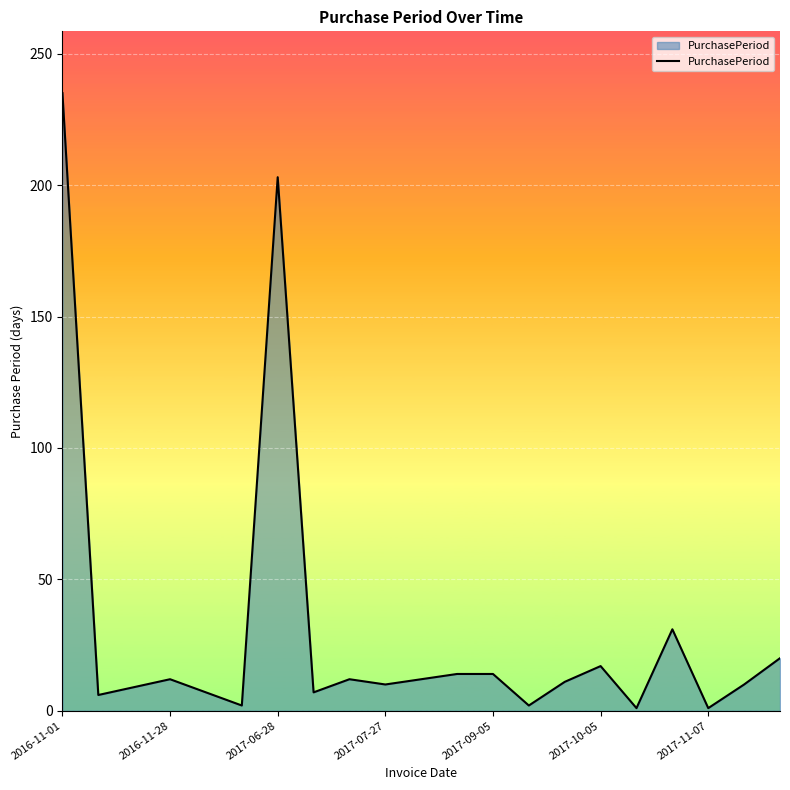

What is the difference between the maximum and minimum values?

234